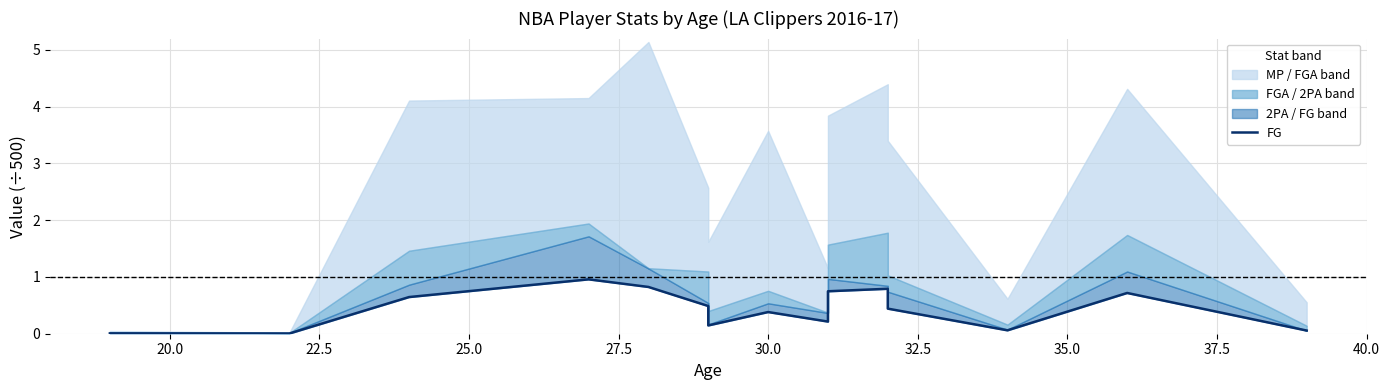

What is the average value?

0.4